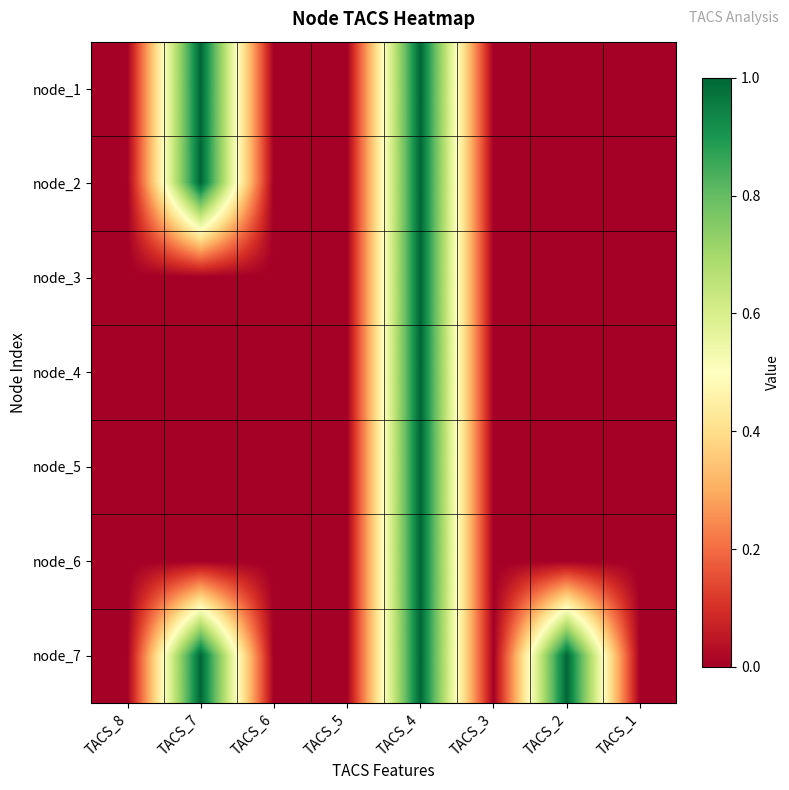

Reading left to right, what are all the values shown in this chart?

node_1: TACS_8=0	TACS_7=1	TACS_6=0	TACS_5=0	TACS_4=1	TACS_3=0	TACS_2=0	TACS_1=0
node_2: TACS_8=0	TACS_7=1	TACS_6=0	TACS_5=0	TACS_4=1	TACS_3=0	TACS_2=0	TACS_1=0
node_3: TACS_8=0	TACS_7=0	TACS_6=0	TACS_5=0	TACS_4=1	TACS_3=0	TACS_2=0	TACS_1=0
node_4: TACS_8=0	TACS_7=0	TACS_6=0	TACS_5=0	TACS_4=1	TACS_3=0	TACS_2=0	TACS_1=0
node_5: TACS_8=0	TACS_7=0	TACS_6=0	TACS_5=0	TACS_4=1	TACS_3=0	TACS_2=0	TACS_1=0
node_6: TACS_8=0	TACS_7=0	TACS_6=0	TACS_5=0	TACS_4=1	TACS_3=0	TACS_2=0	TACS_1=0
node_7: TACS_8=0	TACS_7=1	TACS_6=0	TACS_5=0	TACS_4=1	TACS_3=0	TACS_2=1	TACS_1=0